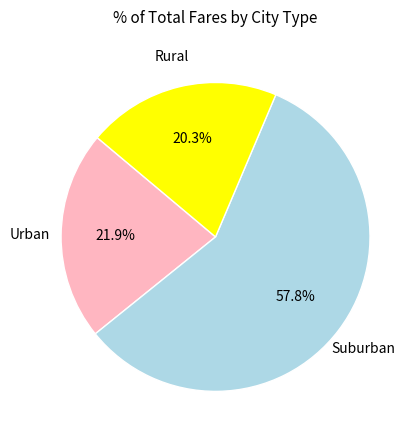

Is there any slice that represents more than half of the pie?

Yes